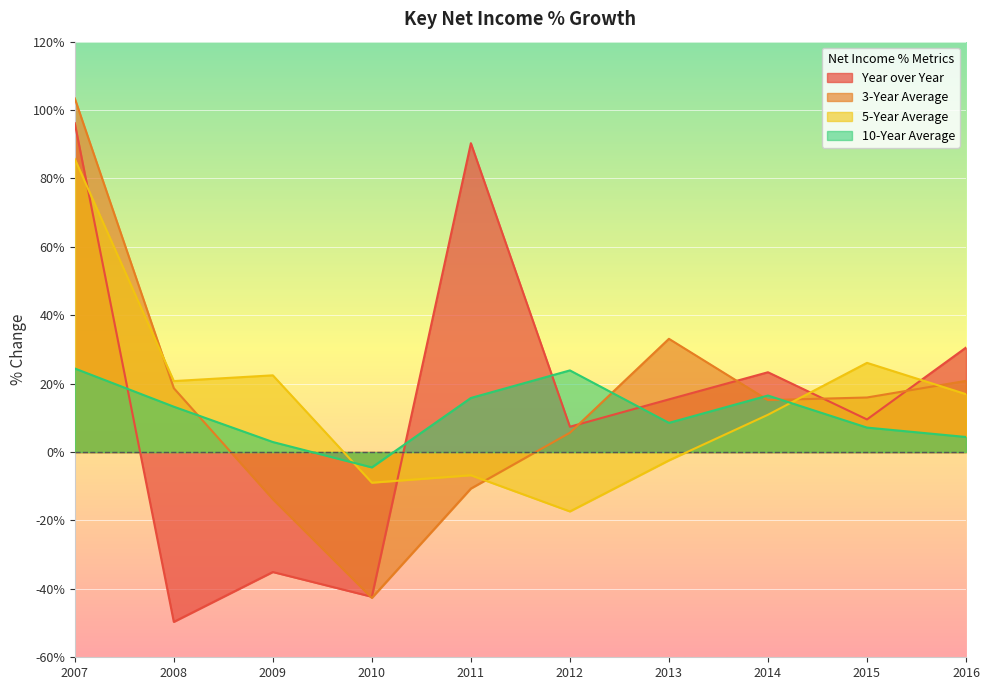

What is the difference between the Year over Year values at 2013 and 2010?

57.7